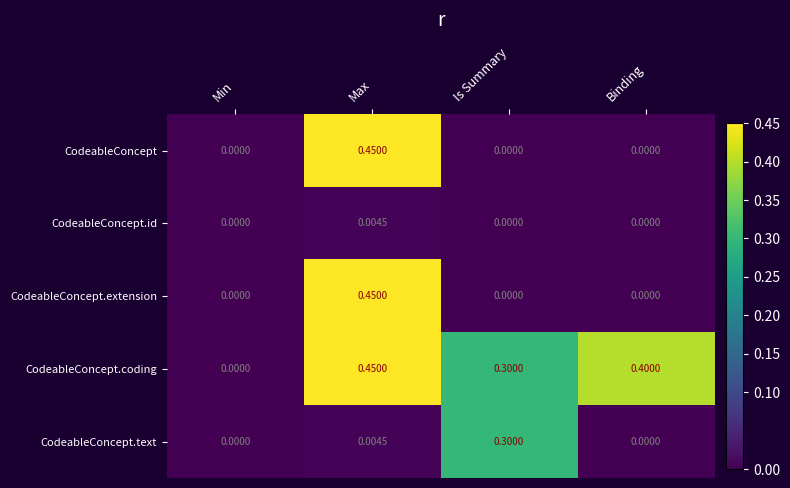

Where is CodeableConcept.coding nearest to the value 0?

Min